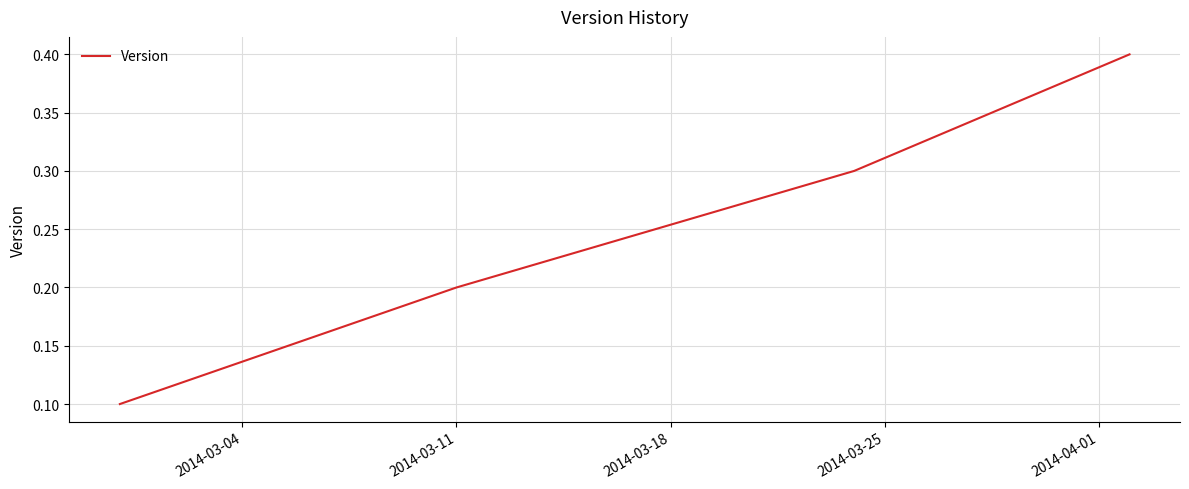

What is the sum of all values?

1.0